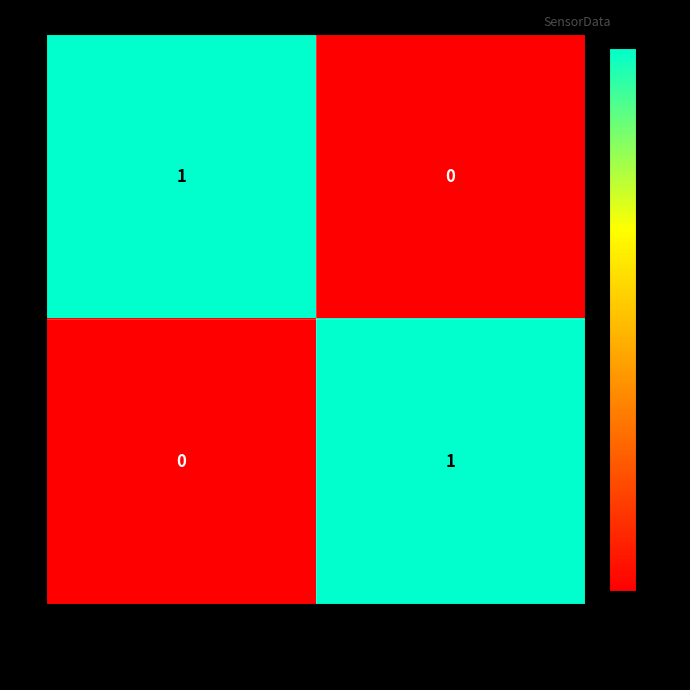

Is the value of 0 at 10/15/2023, 19:04:48 greater than the value of 1 at 10/15/2023, 19:04:48?

Yes